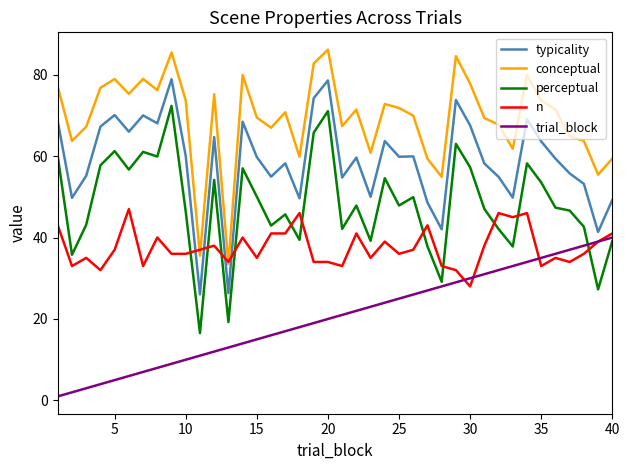

What is the lowest value of the conceptual series?

33.4